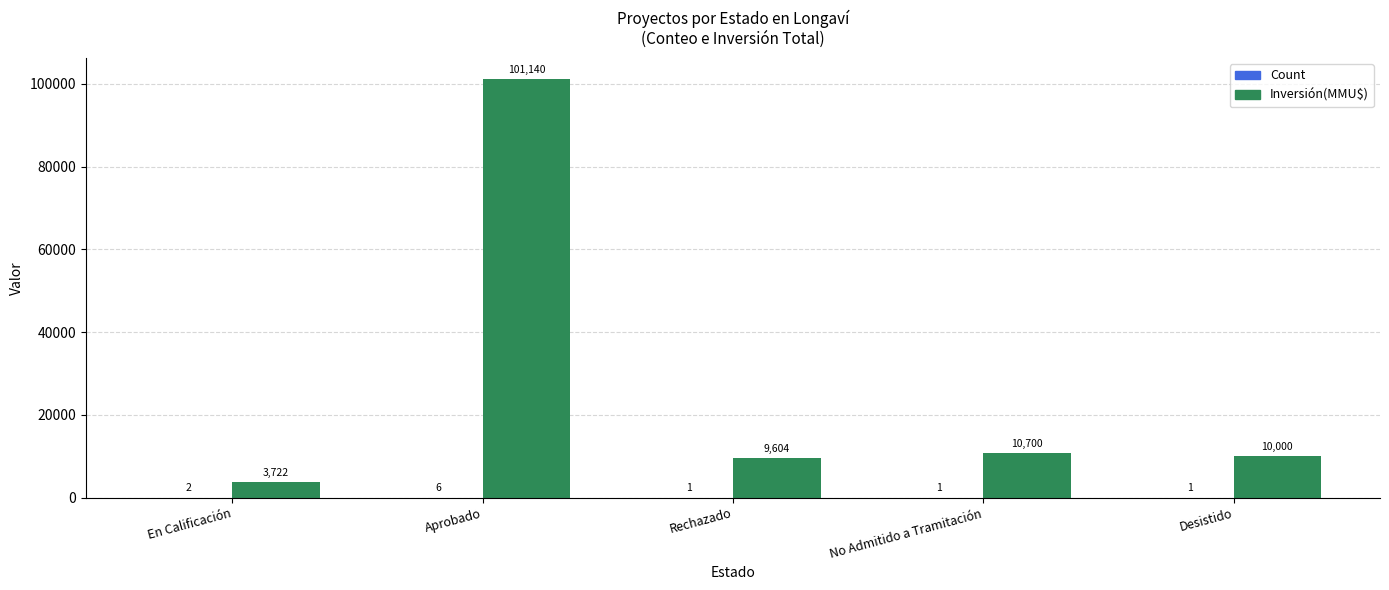

What is the maximum value shown in the chart?

101140